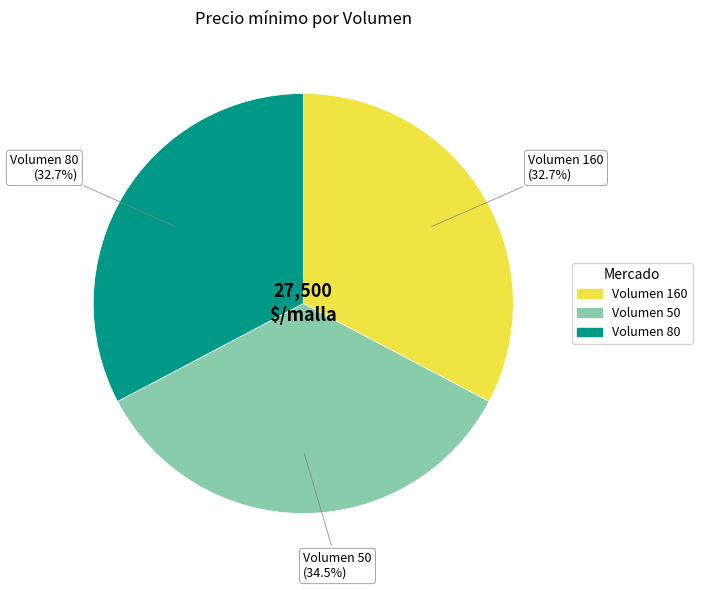

Is there any slice that represents more than half of the pie?

No